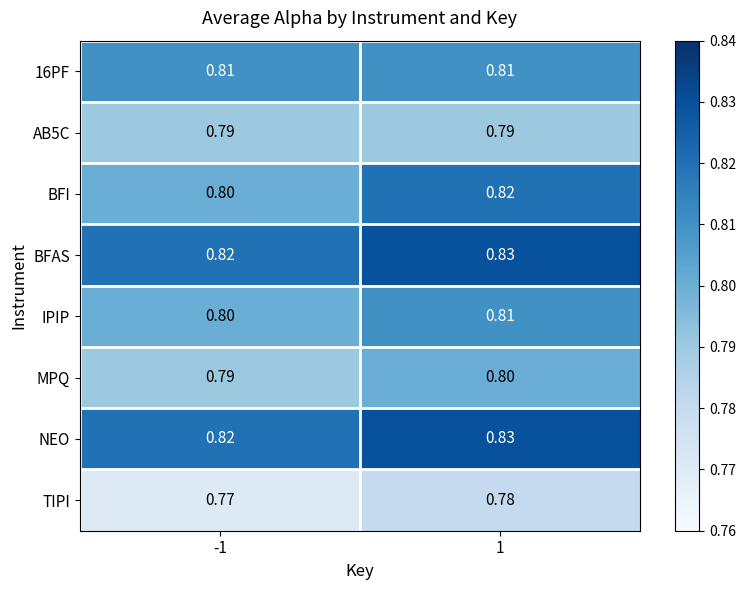

Is the value of TIPI at 1 greater than the value of BFI at -1?

No